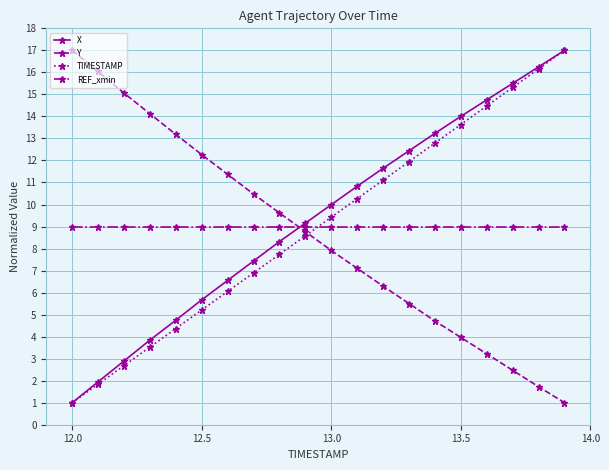

Which series ends up on top after the final intersection of REF_xmin and TIMESTAMP?

TIMESTAMP